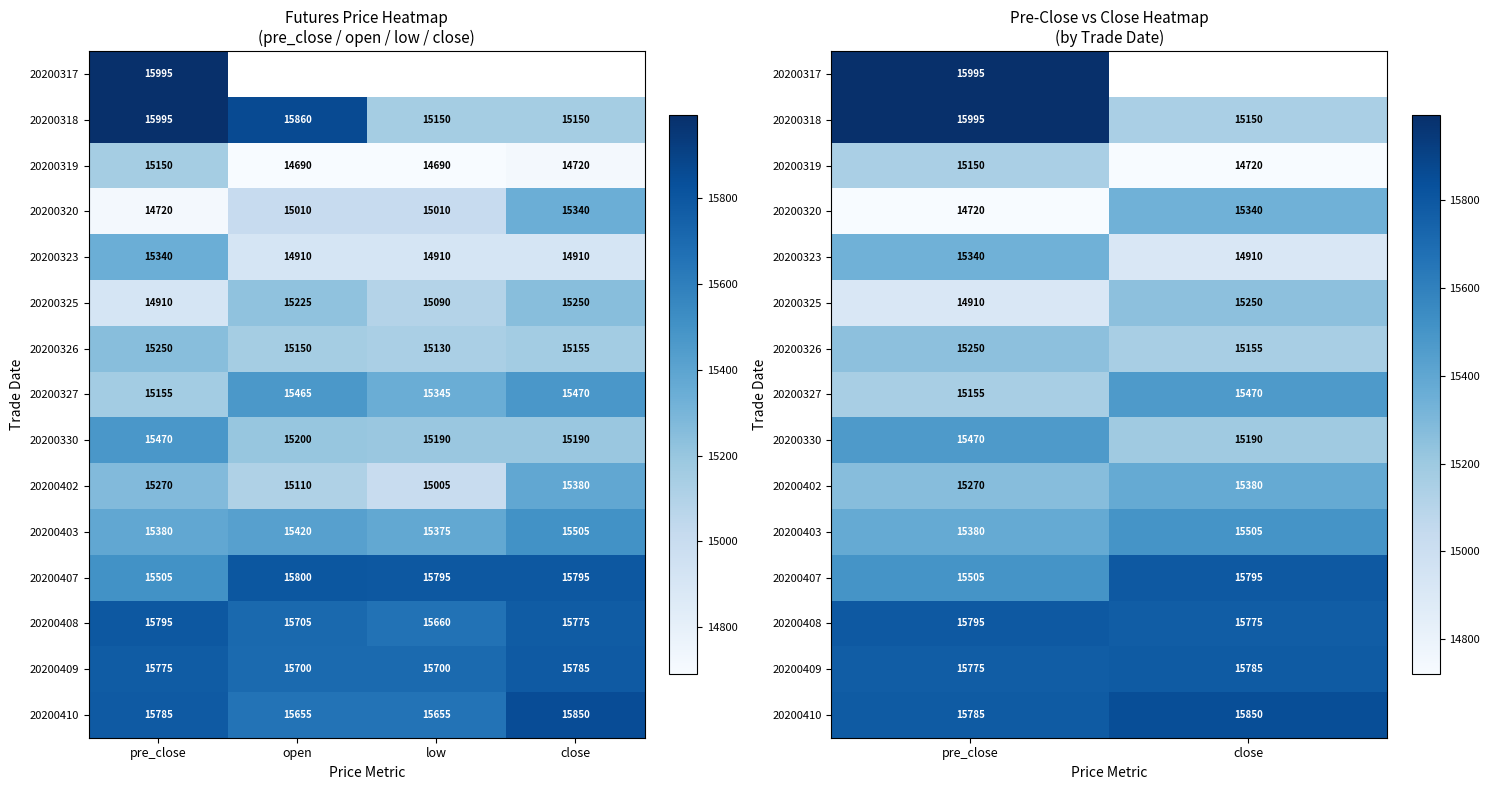

Which category has the lowest value across all series?

close